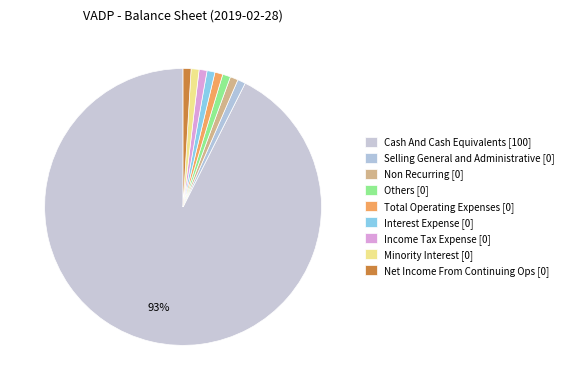

What is the smallest slice in the pie chart?

Selling General and Administrative